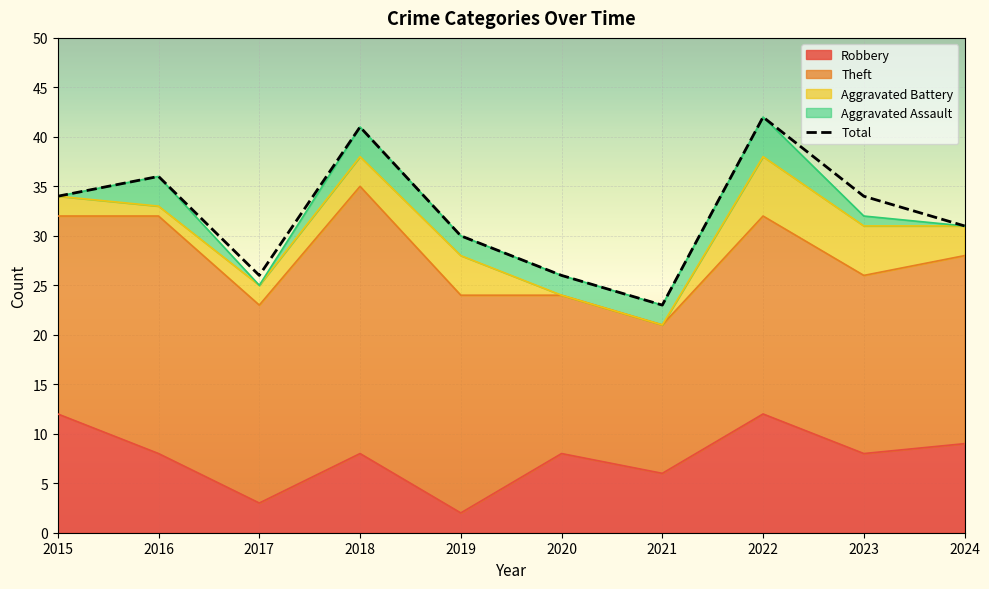

Which category has the lowest value across all series?

2021